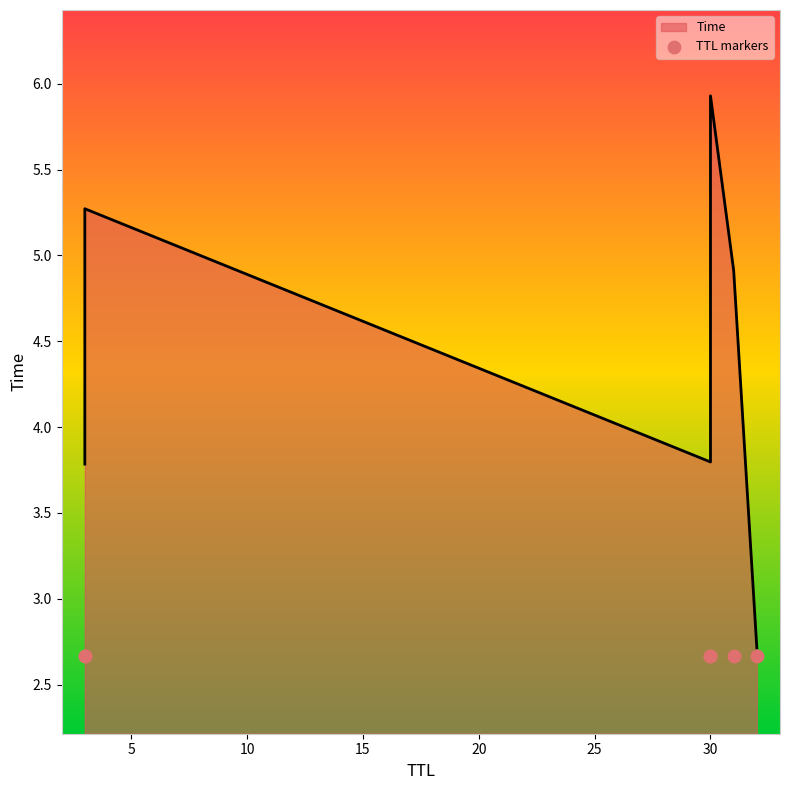

Between 32 and 30, which is larger?

30